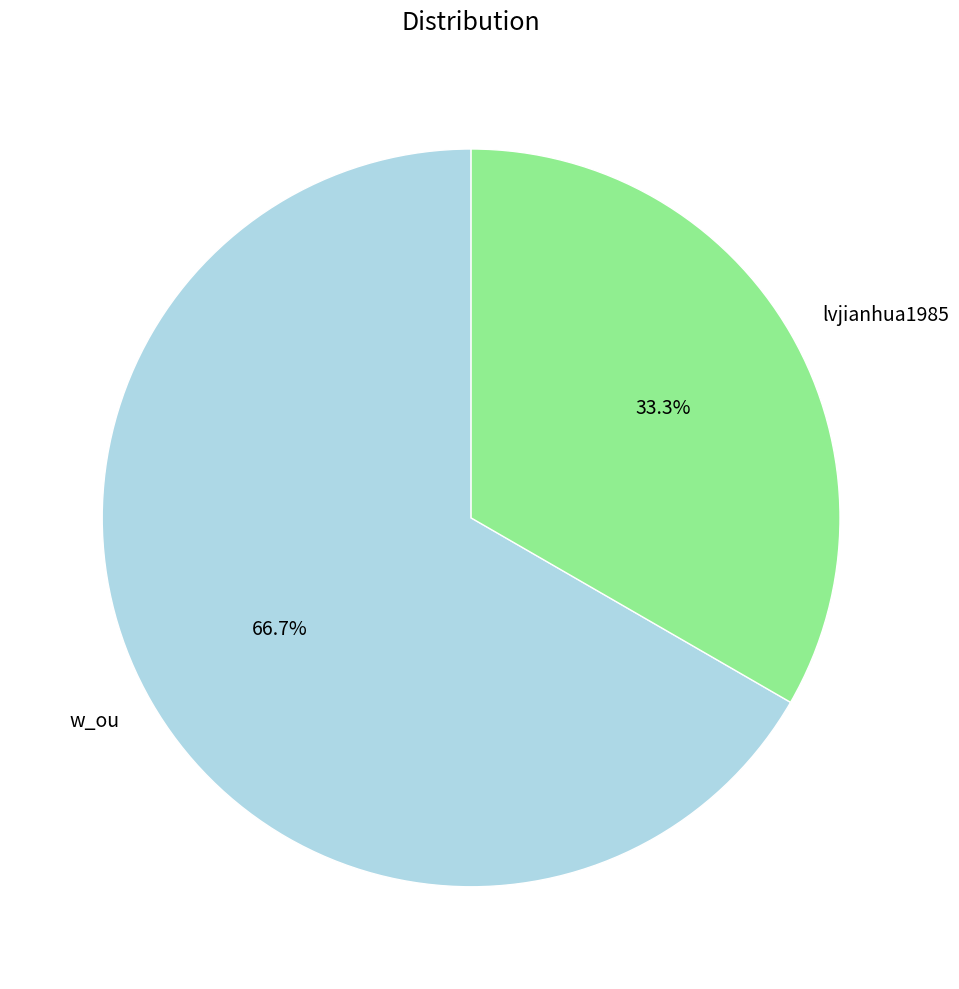

Between w_ou and lvjianhua1985, which is larger?

w_ou